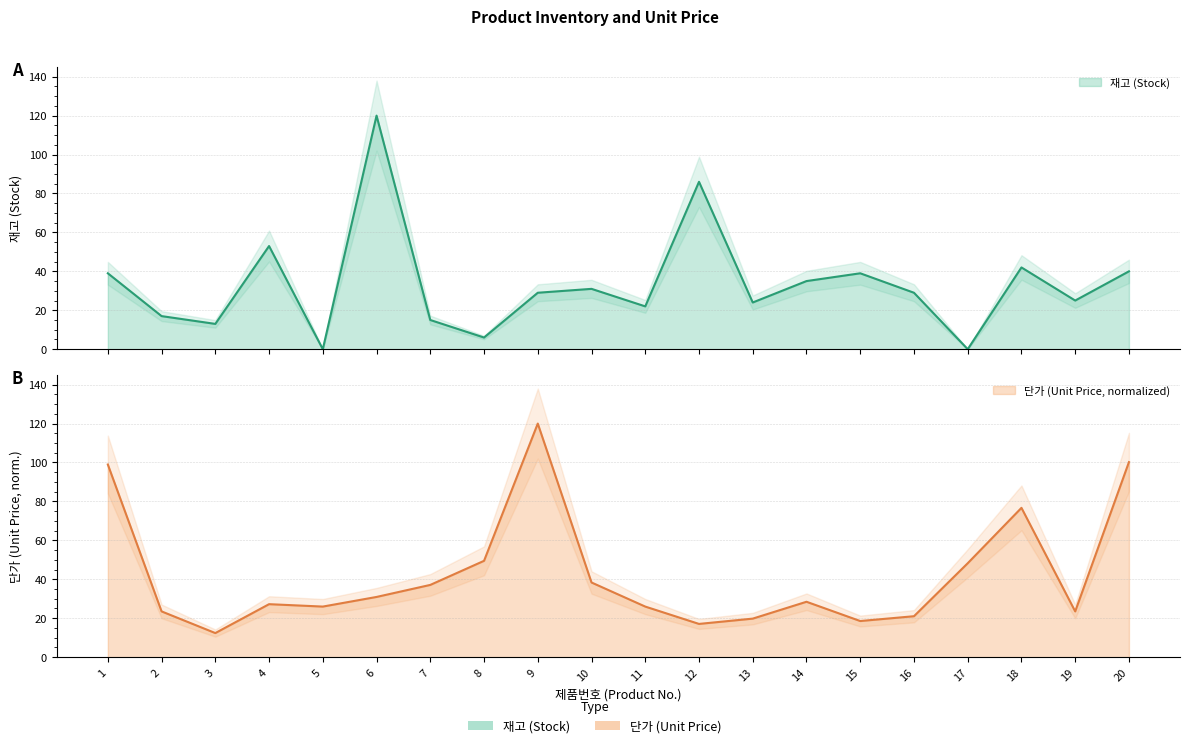

After their last crossing, which series has the higher values: 단가 or 재고?

단가